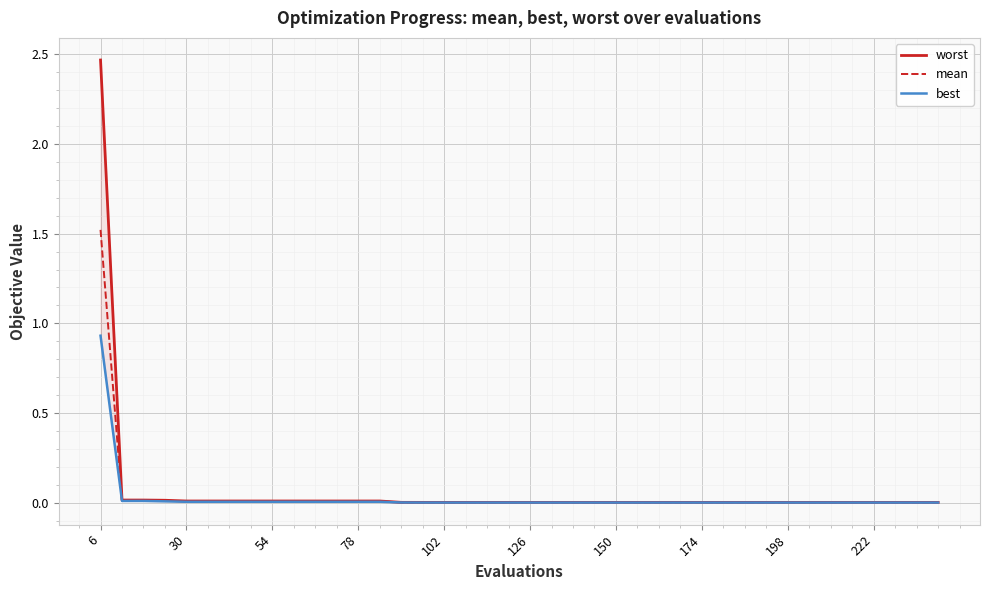

What is the average value of the worst series?

0.1